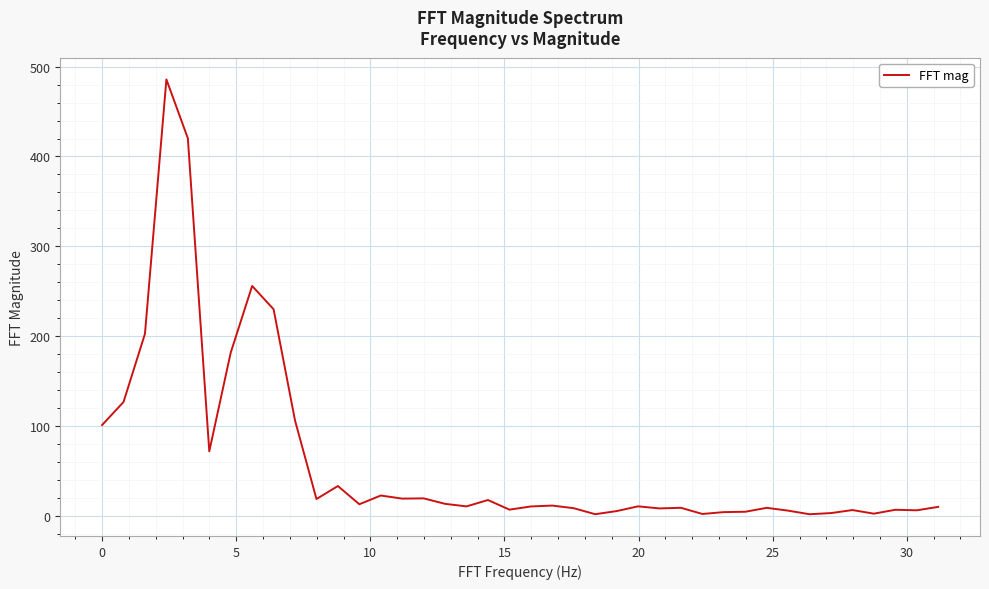

What is the greatest value displayed?

485.8